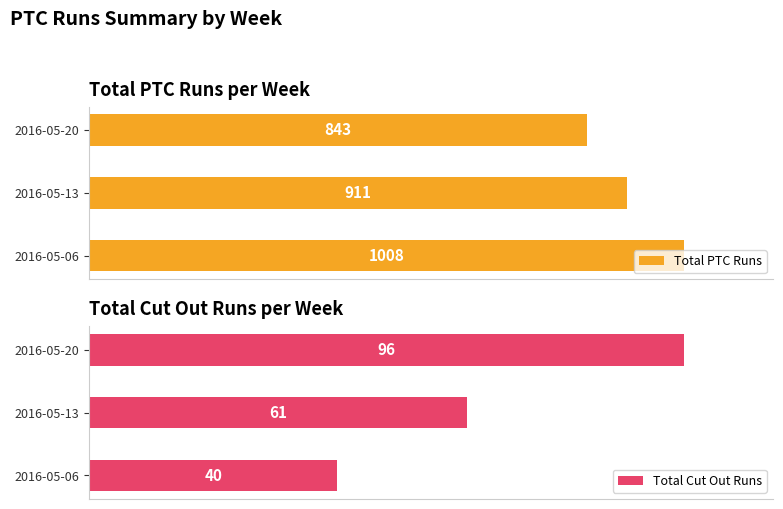

How many data points in Total PTC Runs are above 911?

1